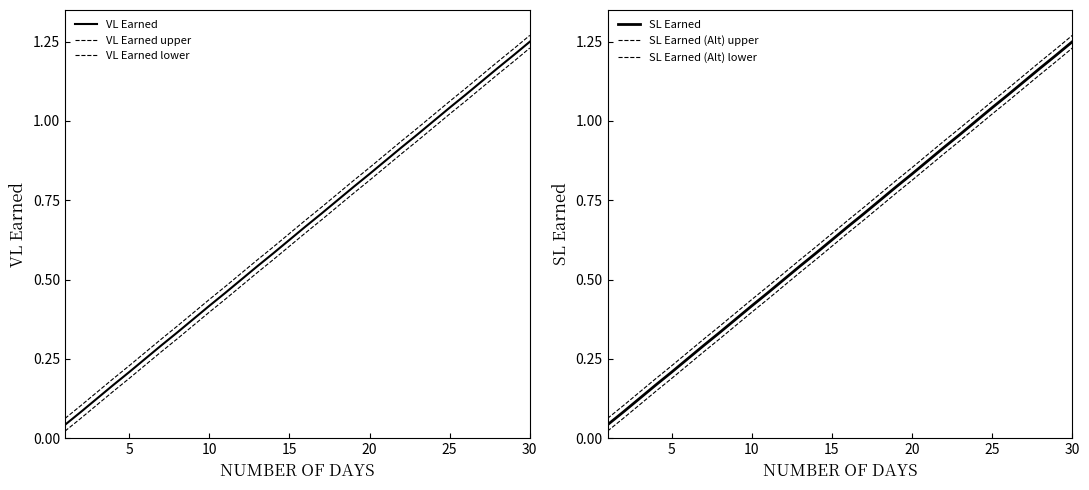

Is it true that VL Earned equals 0.8 at 20?

True